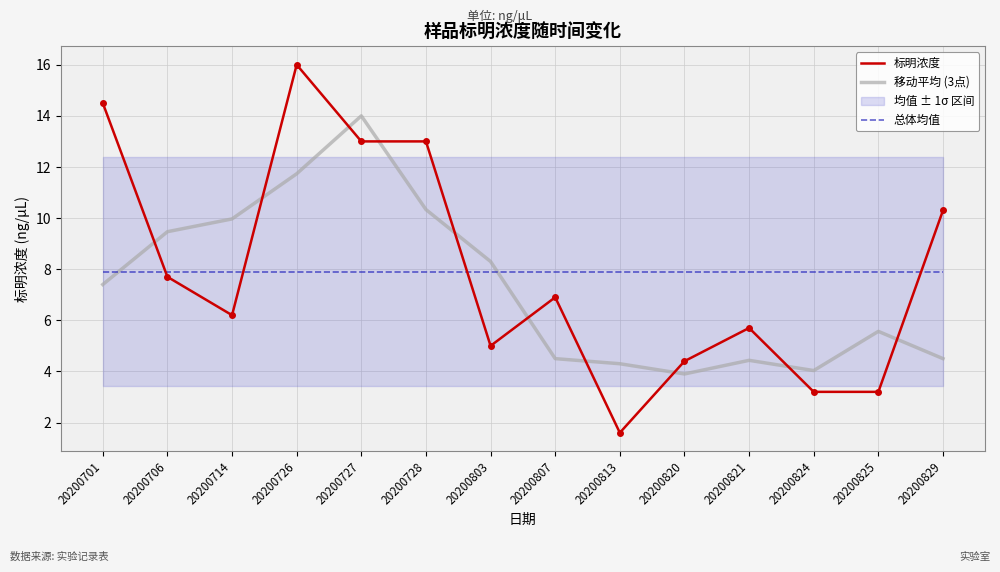

Rank the series at 20200825 from highest to lowest value.

总体均值, 移动平均 (3点), 标明浓度